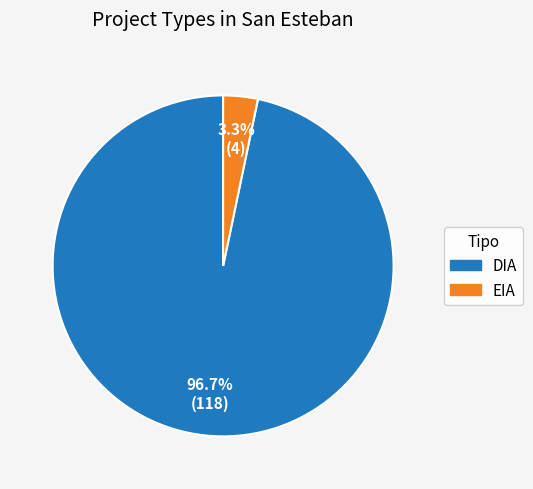

To the nearest percent, what is the difference between the largest and smallest slice percentages?

93%